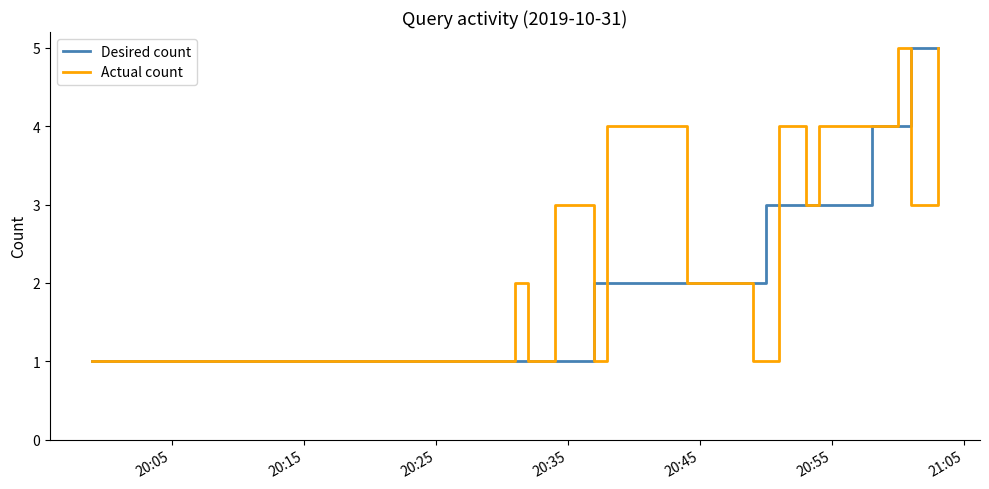

List the series in order of their overall mean, highest first.

Actual count, Desired count